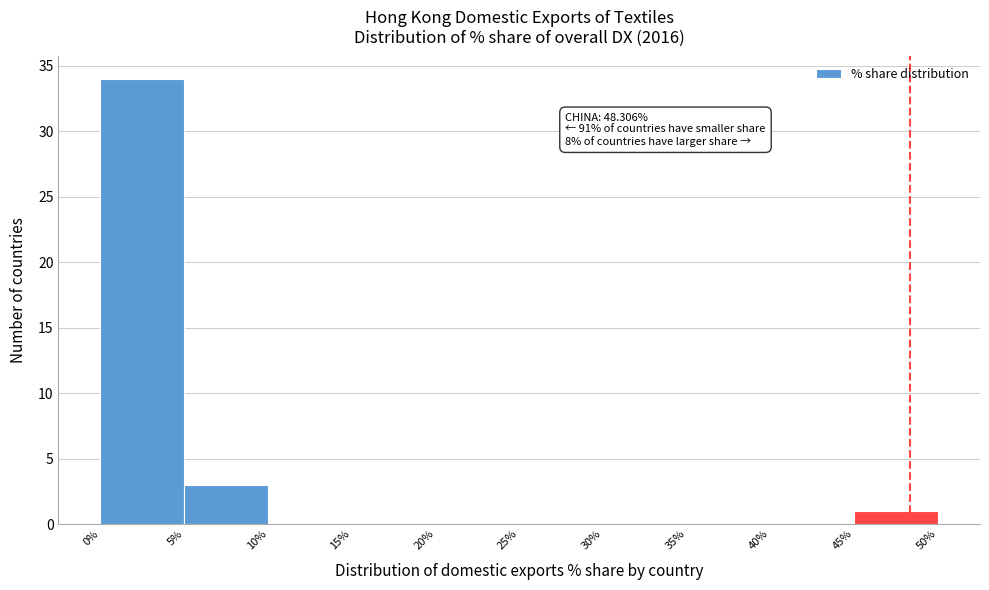

Over which range of the x-axis is the bar tallest?

0% to 5%